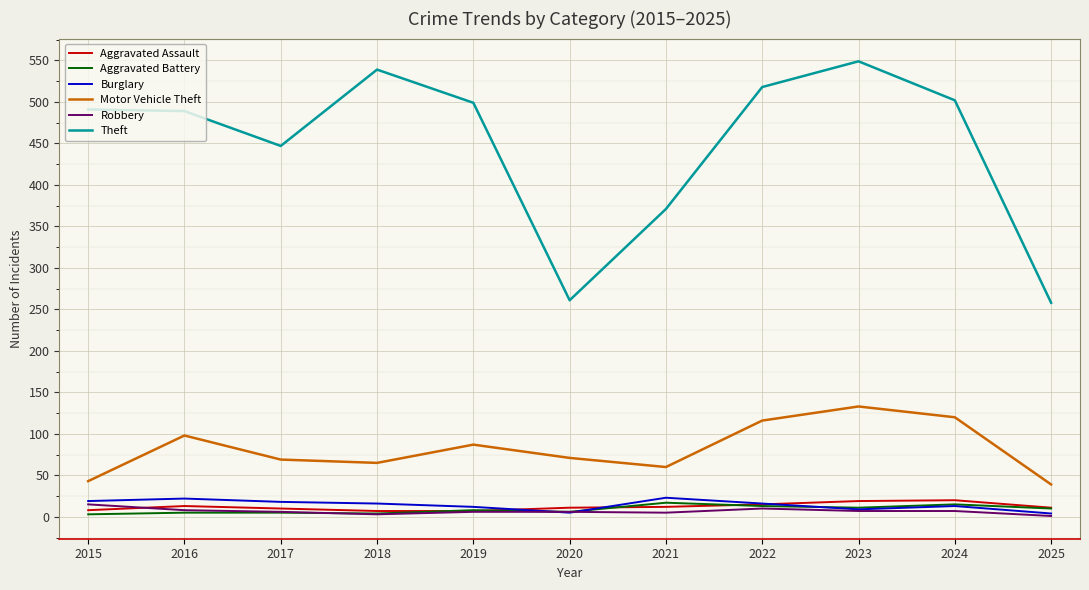

Where does the Aggravated Assault series first go above 11?

2016